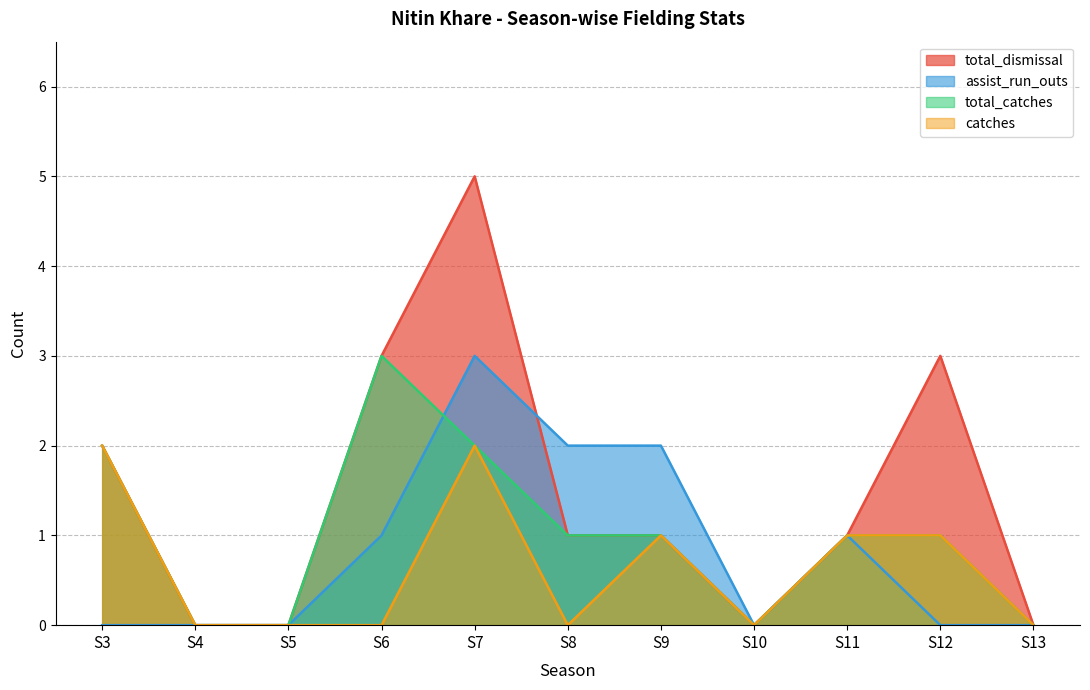

What is the average value of the total_catches series?

1